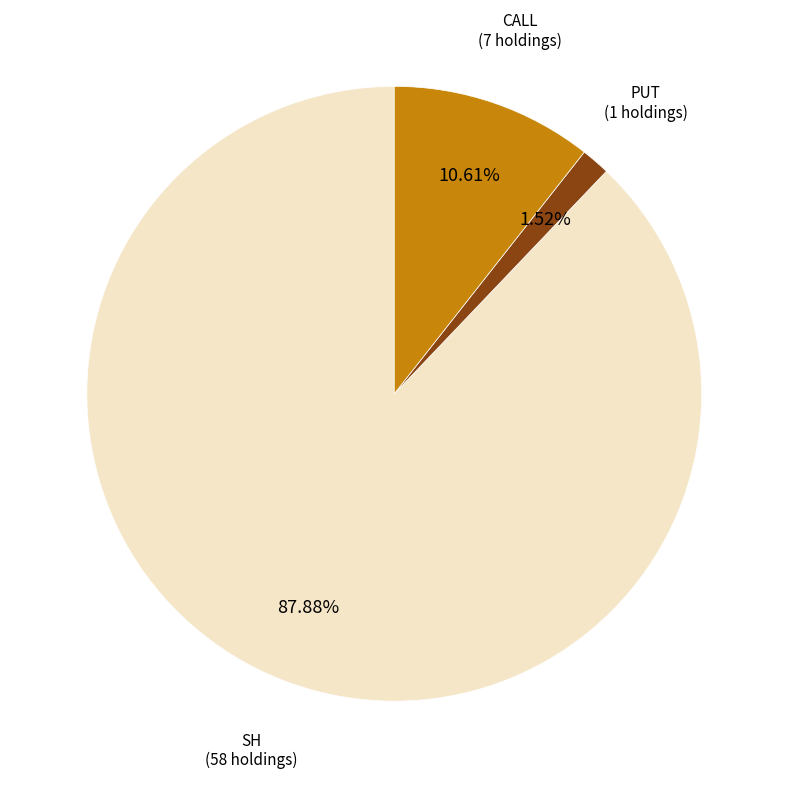

Does any single category account for the majority?

Yes